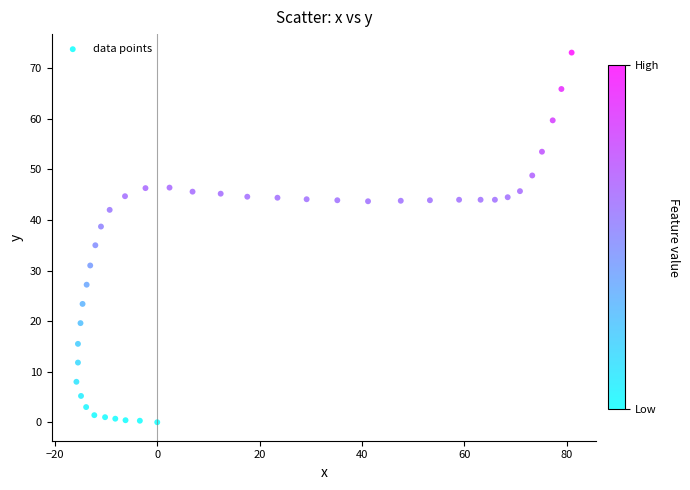

What Y value in the scatter plot is closest to 36?

35.0